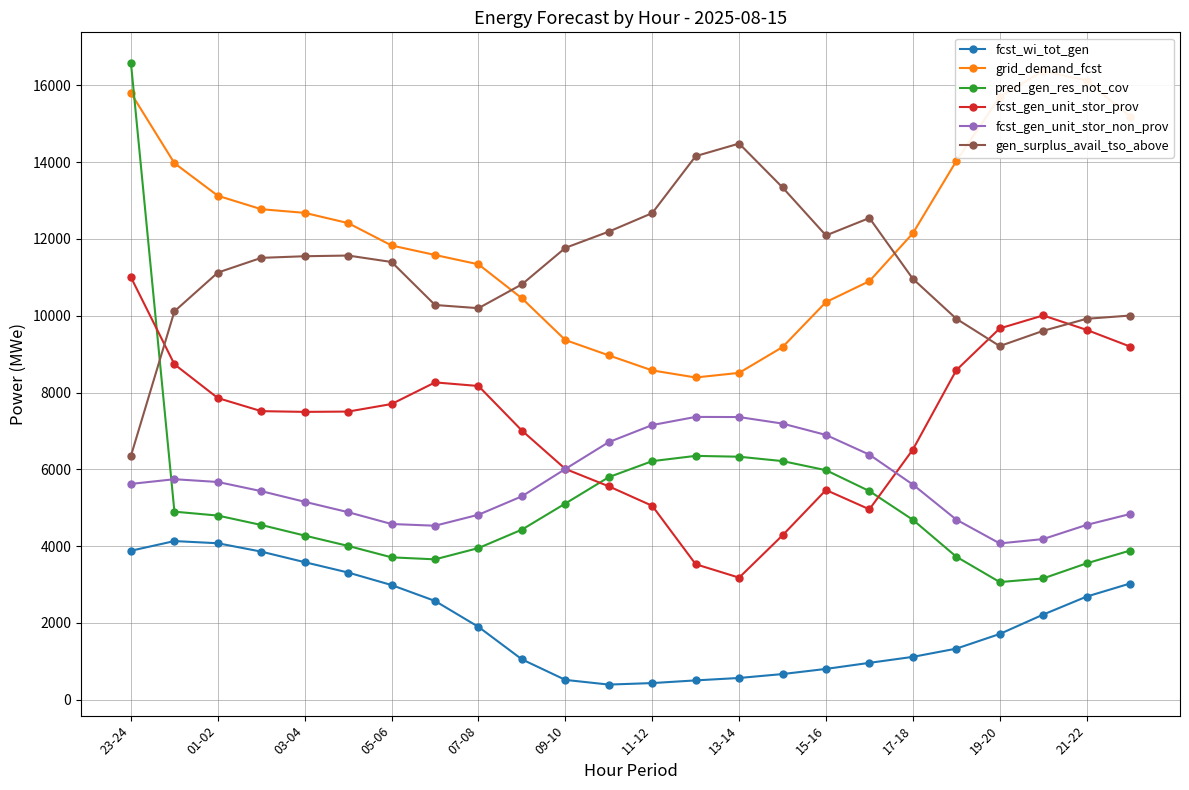

True or false: pred_gen_res_not_cov and fcst_gen_unit_stor_prov cross at least once.

True